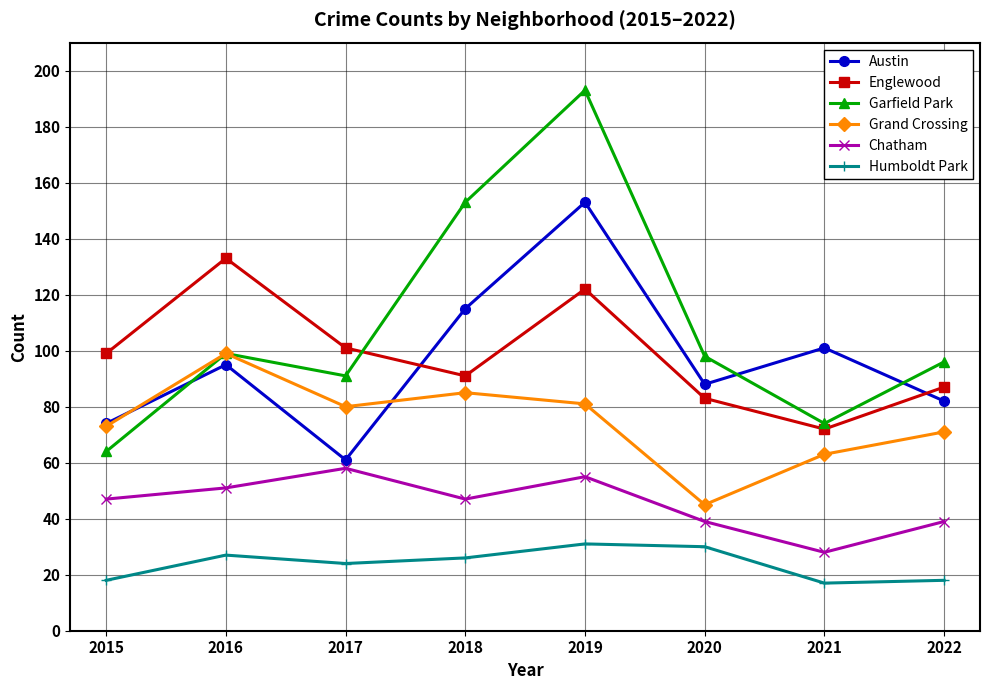

How many times do Englewood and Garfield Park cross each other?

1